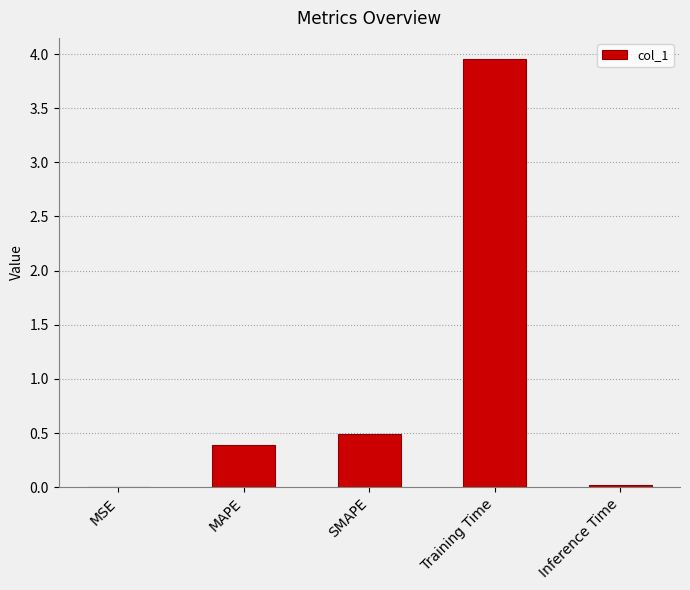

Between SMAPE and Training Time, which is larger?

Training Time